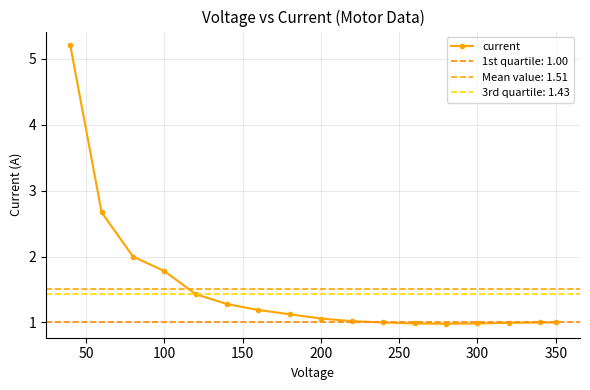

What is the value of the 1st point from the left?

5.2